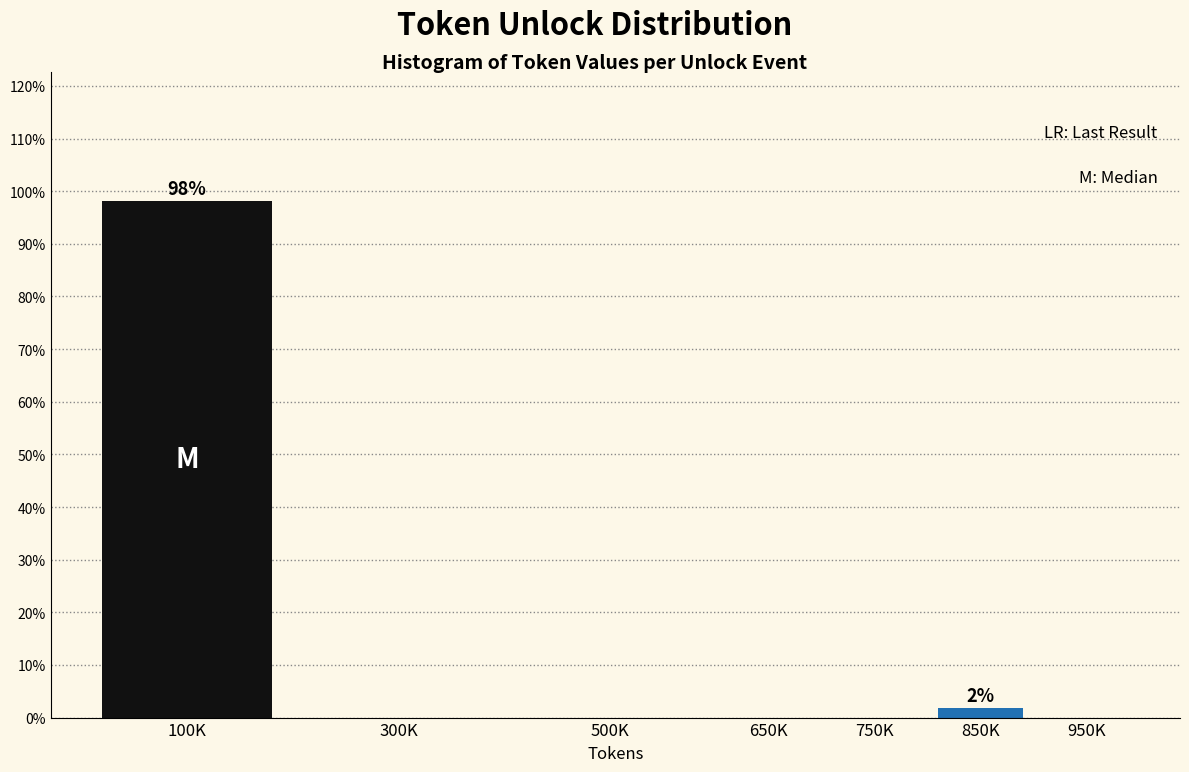

Reading left to right, list all the values displayed in this chart.

100K=98.1	300K=0.0	500K=0.0	650K=0.0	750K=0.0	850K=1.9	950K=0.0